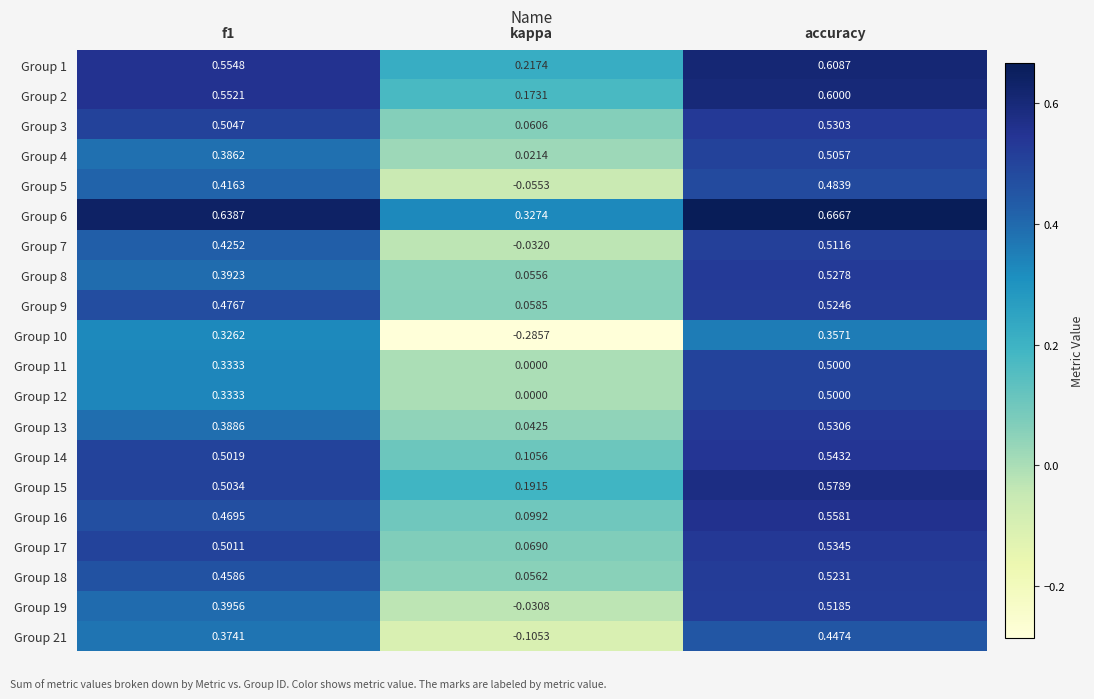

At which category does the chart reach its minimum across all series?

kappa